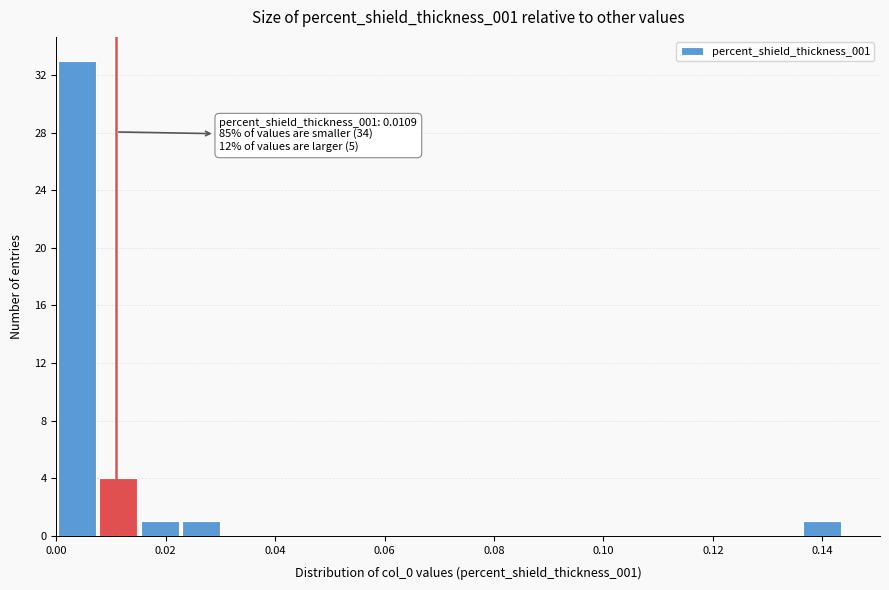

Read against the x-axis, roughly where is the centre of the tallest bar?

0.004